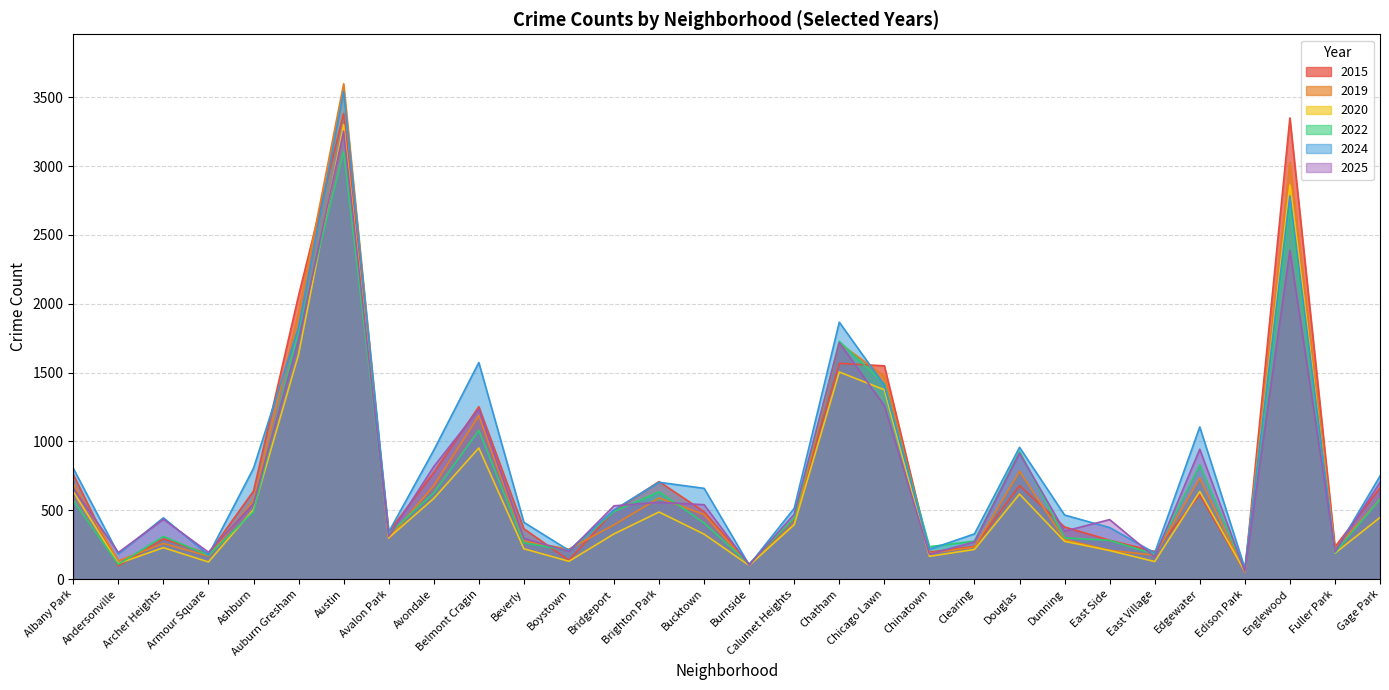

Does the chart have visible grid lines?

Yes